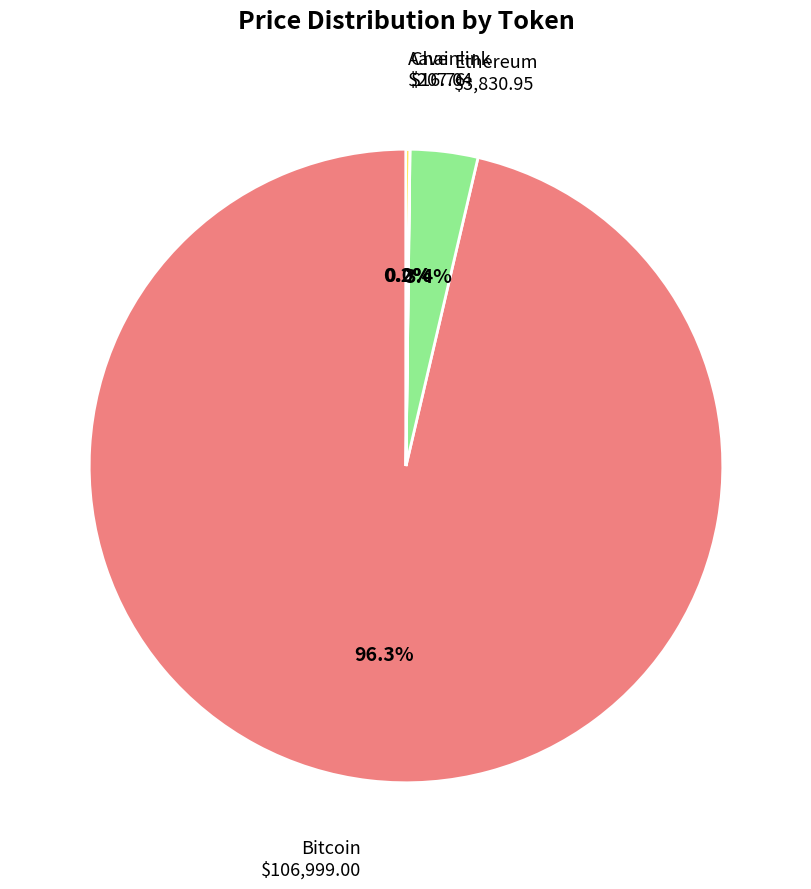

What percentage is the Ethereum slice, to the nearest percent?

3%